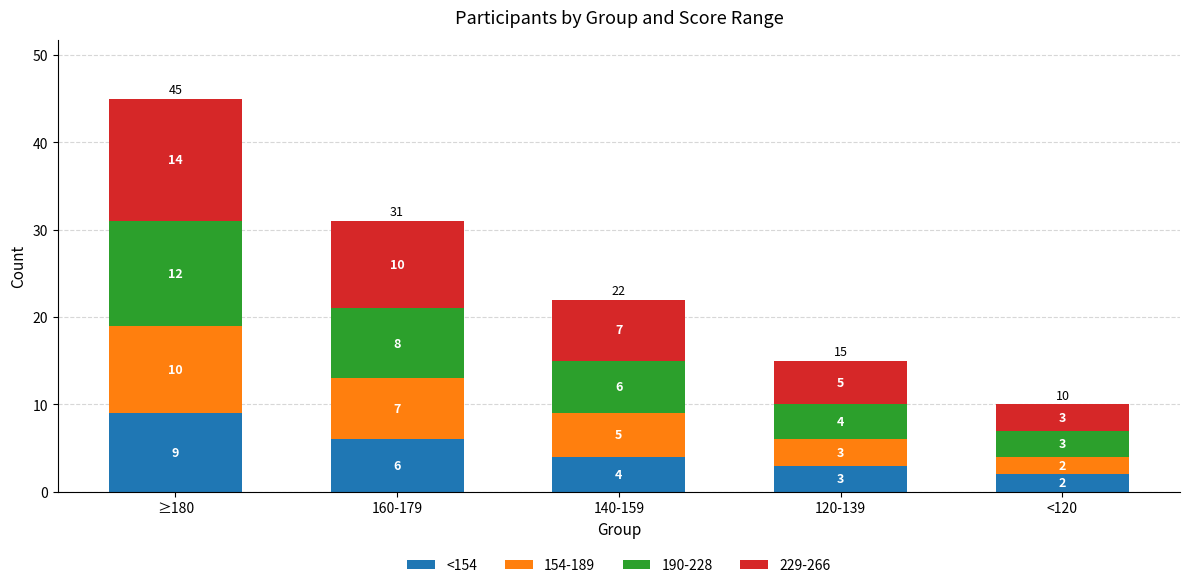

Is it true that <154 equals 3 at 120-139?

True